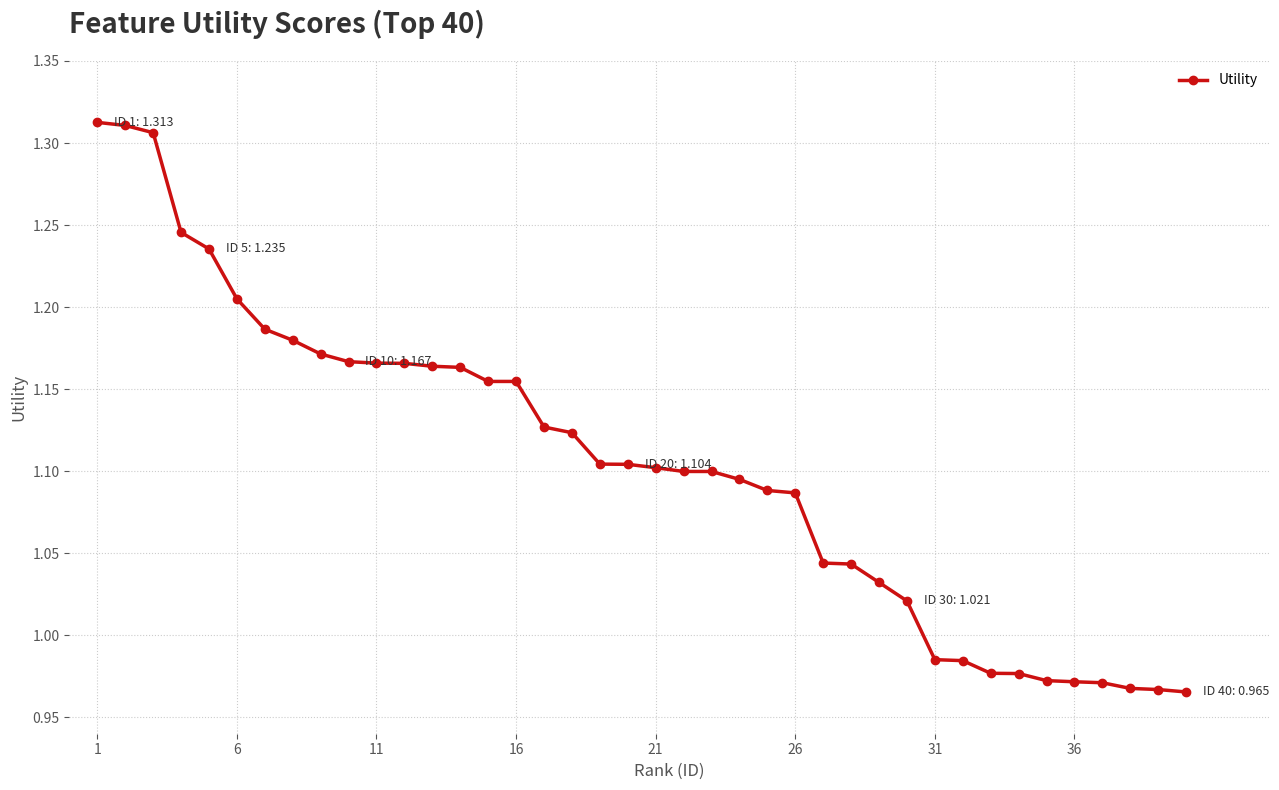

What is the sum of all values?

44.2